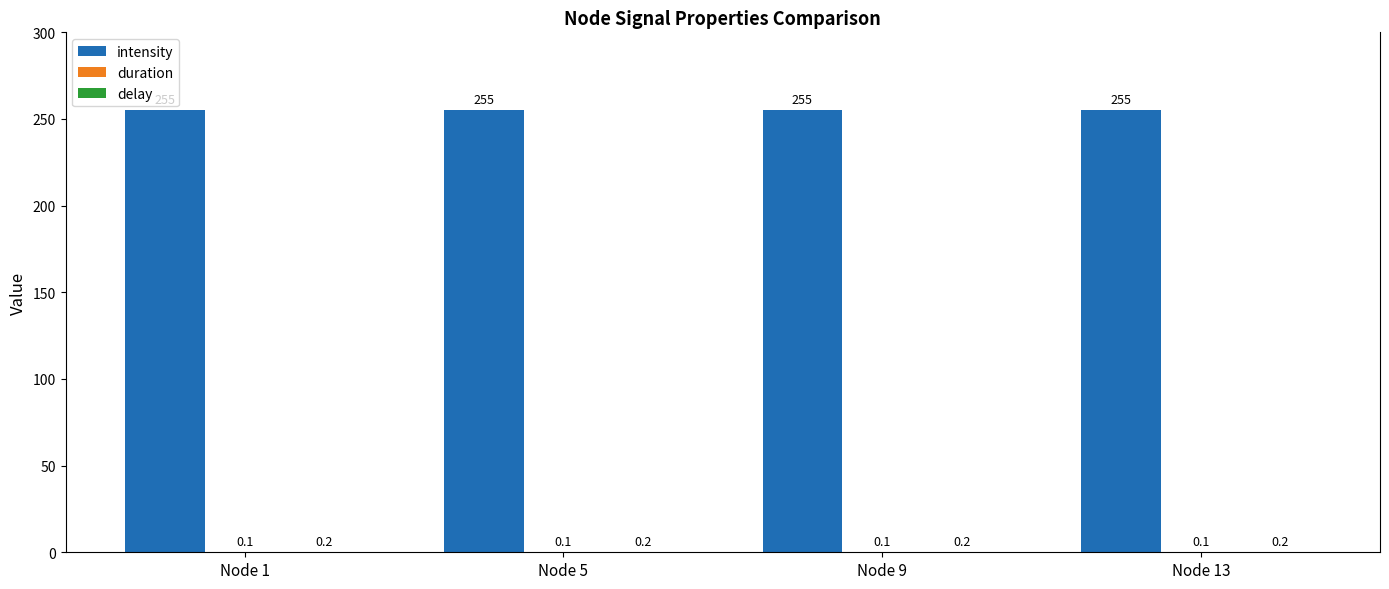

What is the greatest value displayed?

255.0